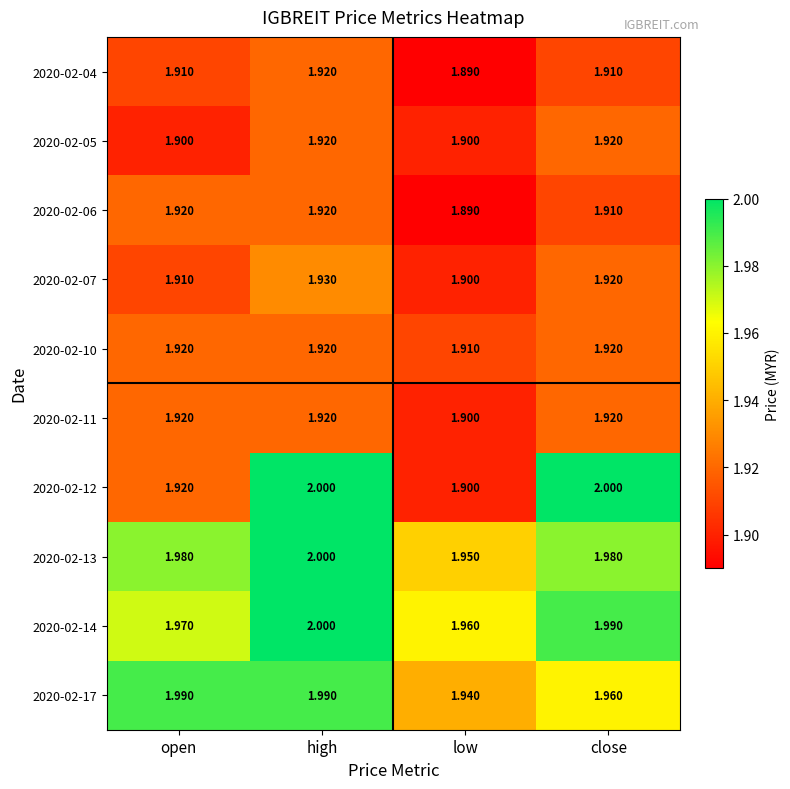

Is the value of 2020-02-17 at low greater than the value of 2020-02-12 at high?

No